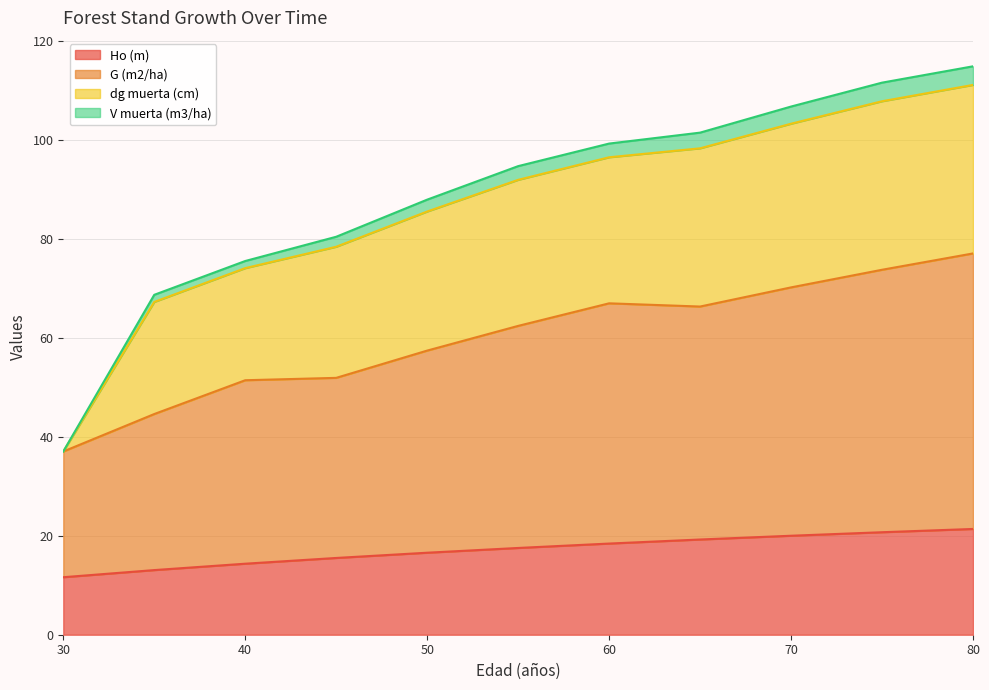

How many lines are shown in the chart?

4